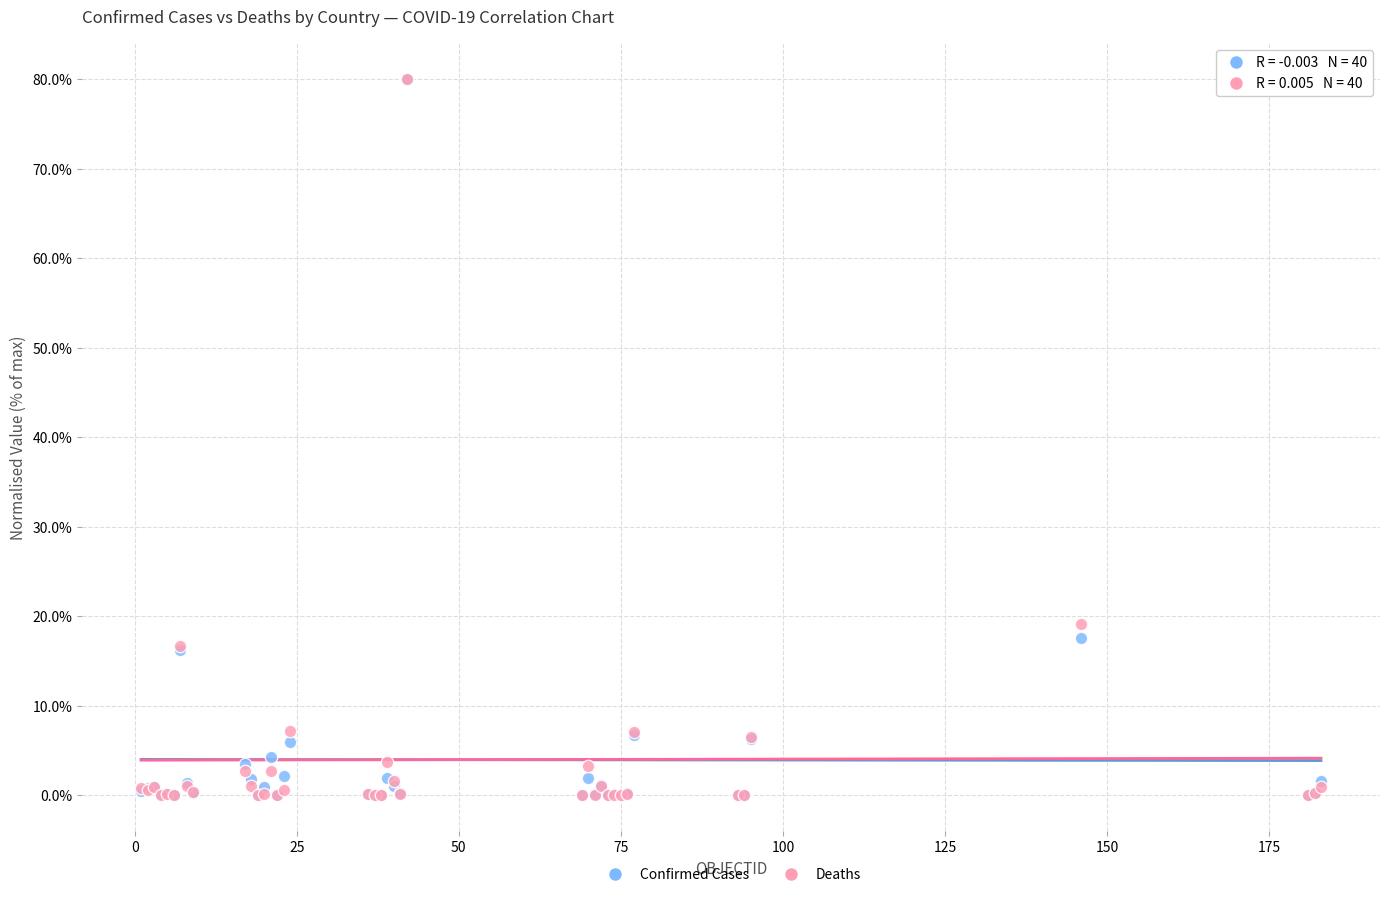

In the Deaths series, what Y value is closest to 40?

19.1